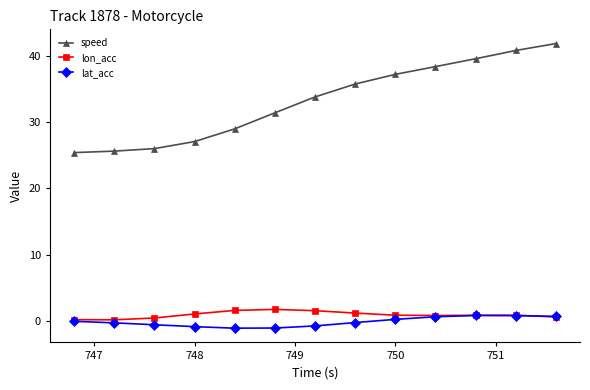

What is the minimum value shown in the chart?

-1.1